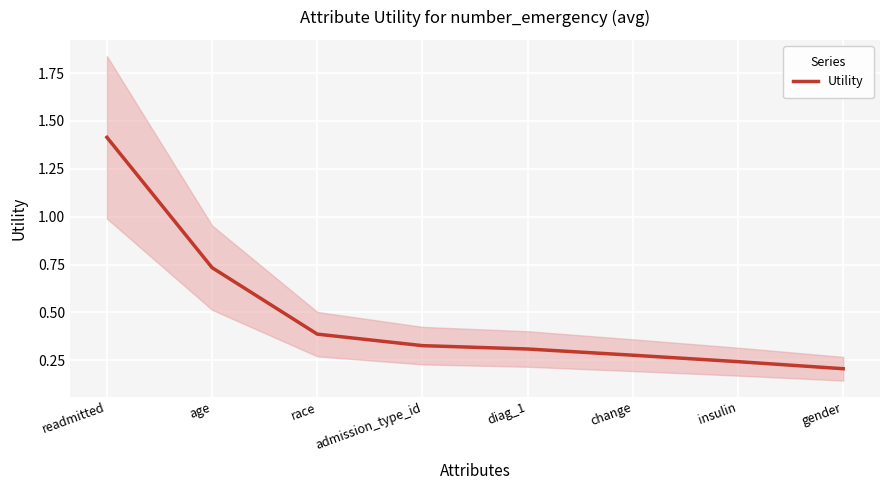

What is the sum of all values?

3.9